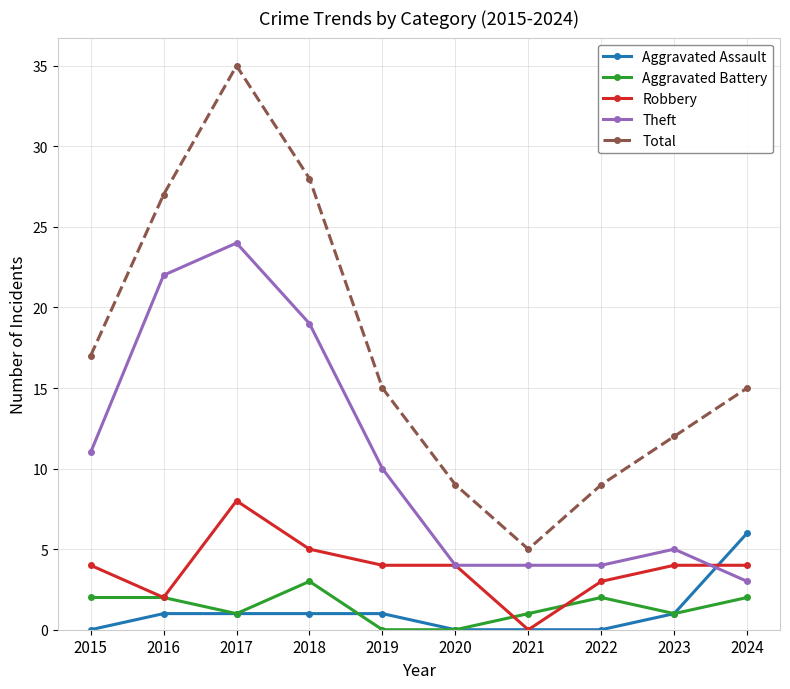

True or false: Aggravated Battery and Robbery cross at least once.

True